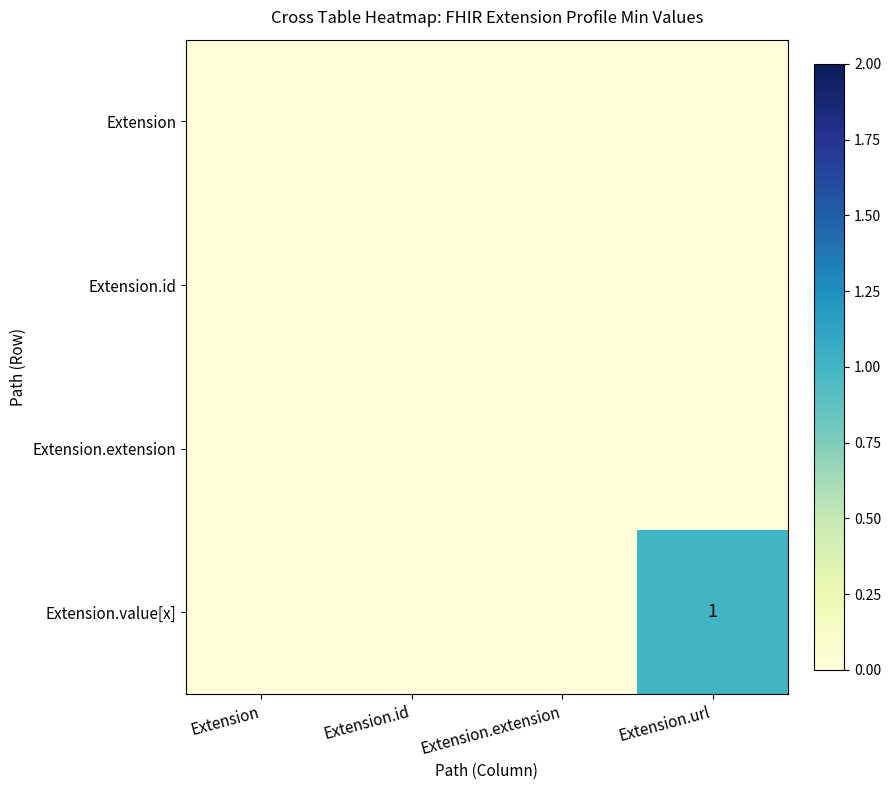

The value of Extension.extension at Extension.url is 0. True or false?

True